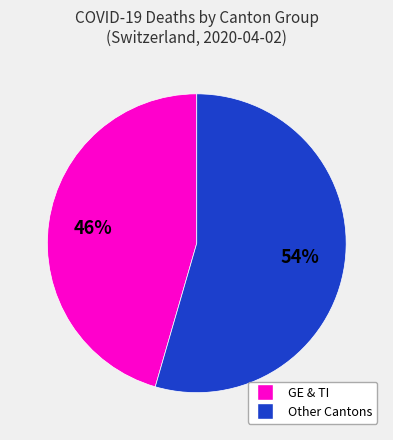

Is there any slice that represents more than half of the pie?

Yes